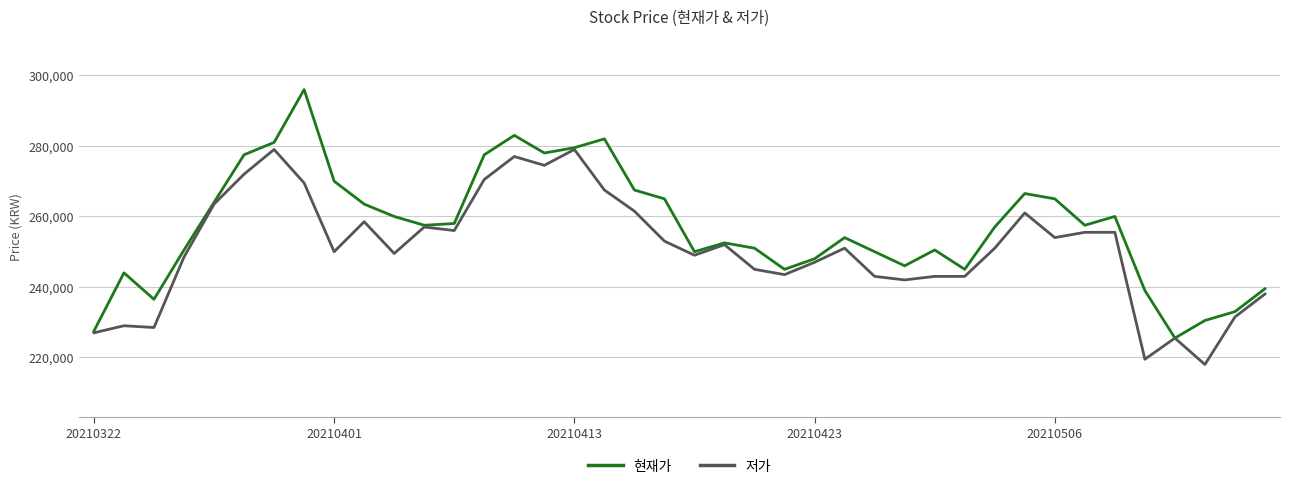

What is the smallest value displayed?

218000